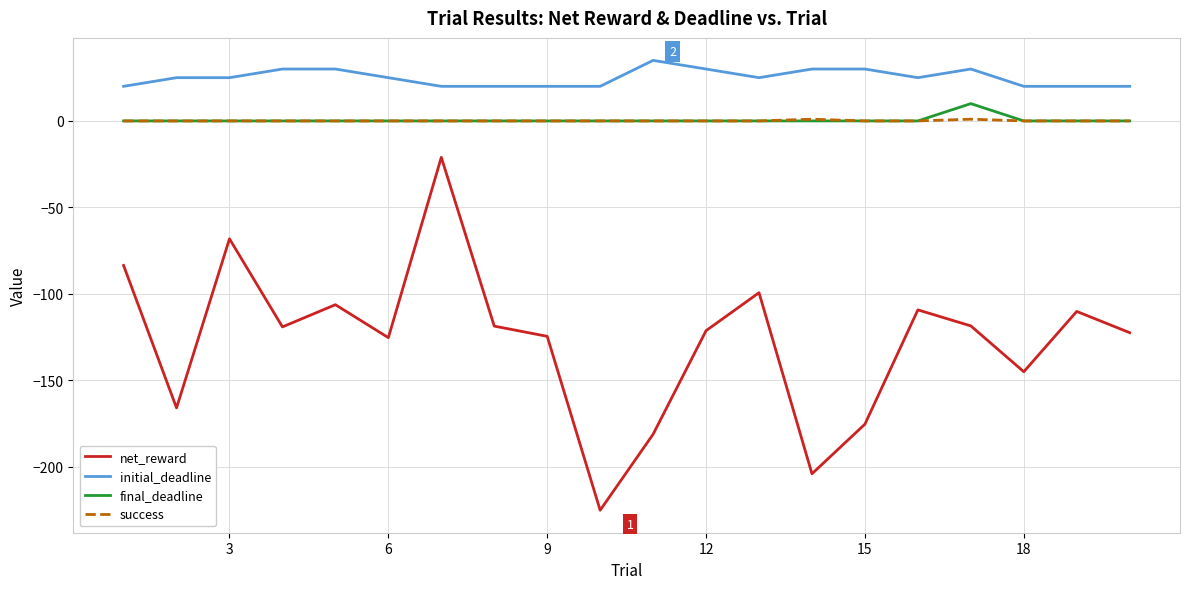

True or false: final_deadline and initial_deadline cross at least once.

False